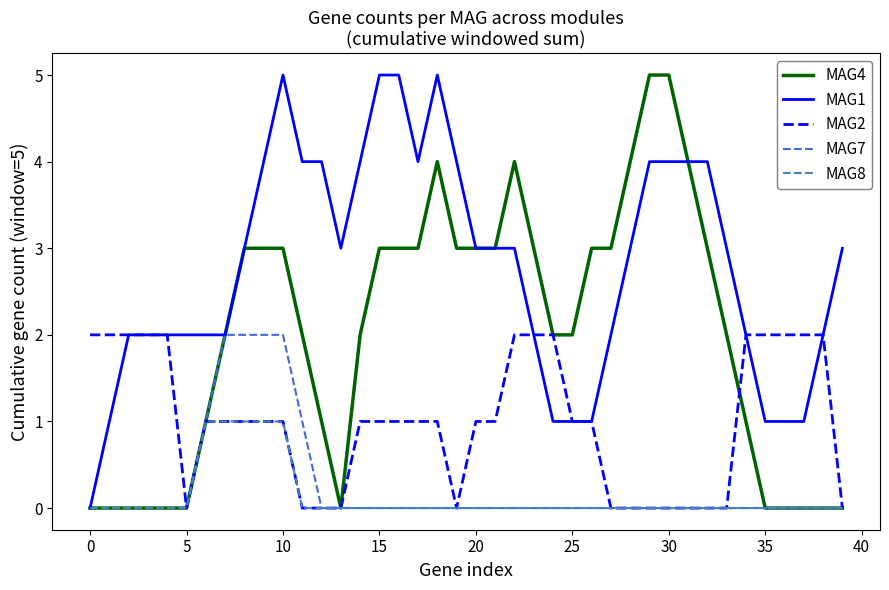

Which series has the largest total across all categories?

MAG1